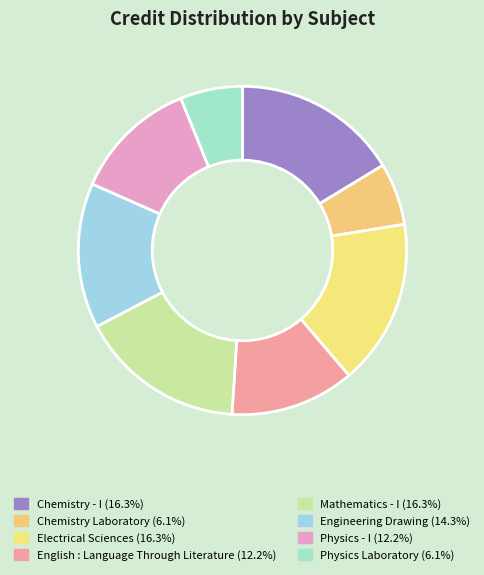

How many slices are in this pie chart?

8